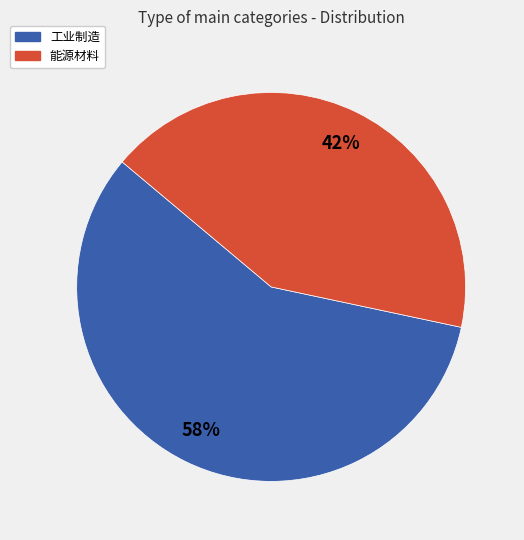

Is the sum of 工业制造 and 能源材料 greater than half?

Yes